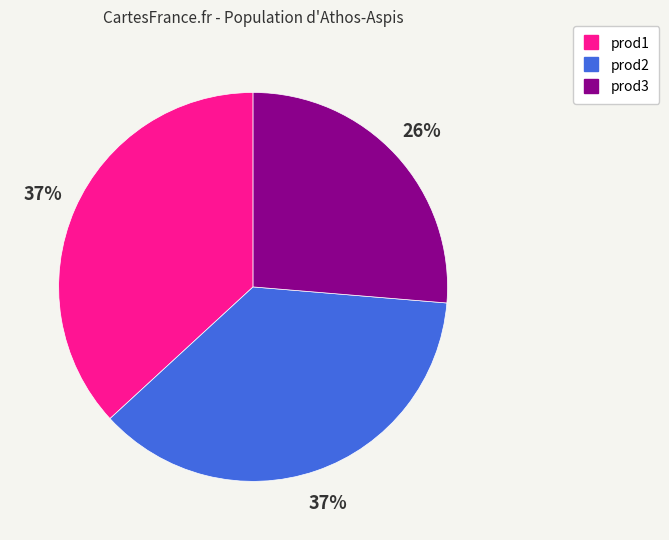

Which slice is the smallest?

prod3